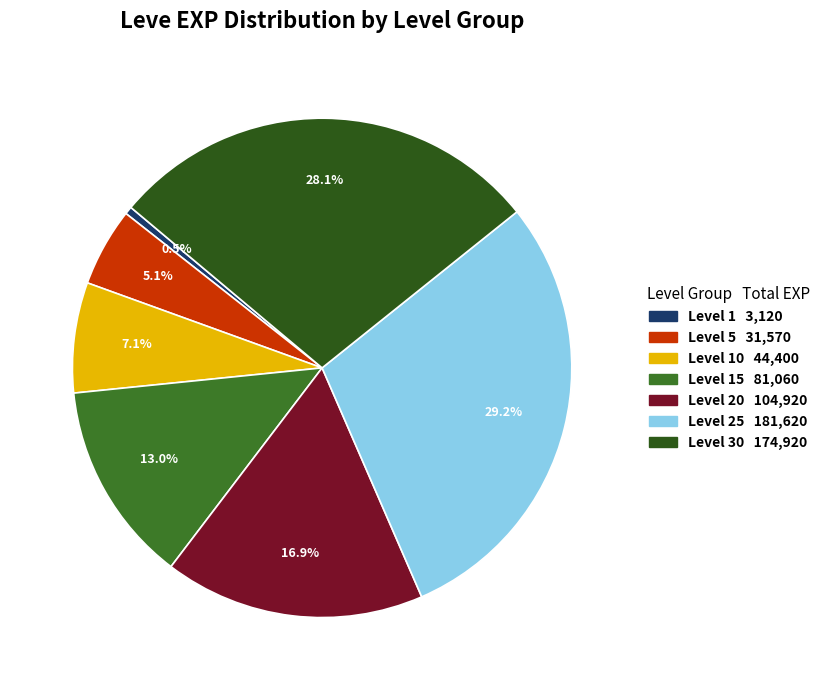

Count the number of slices in the pie.

7